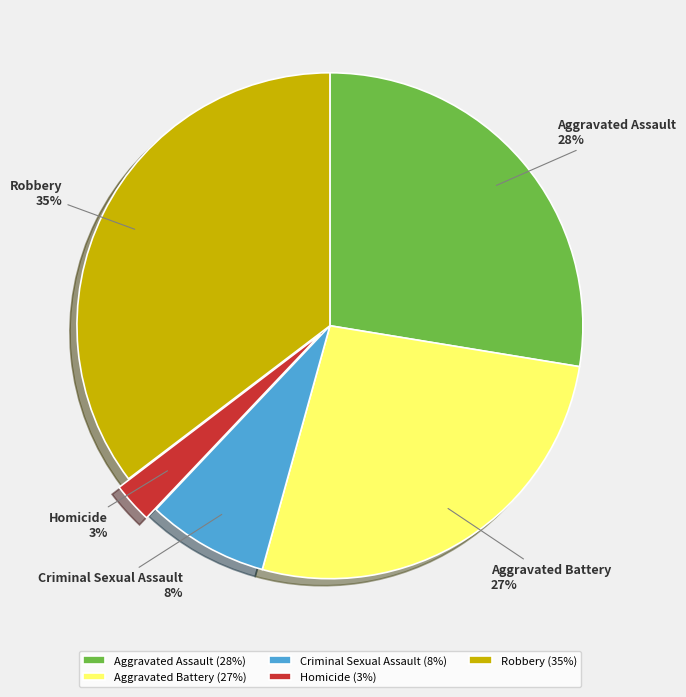

To the nearest percent, what is the average slice percentage?

20%